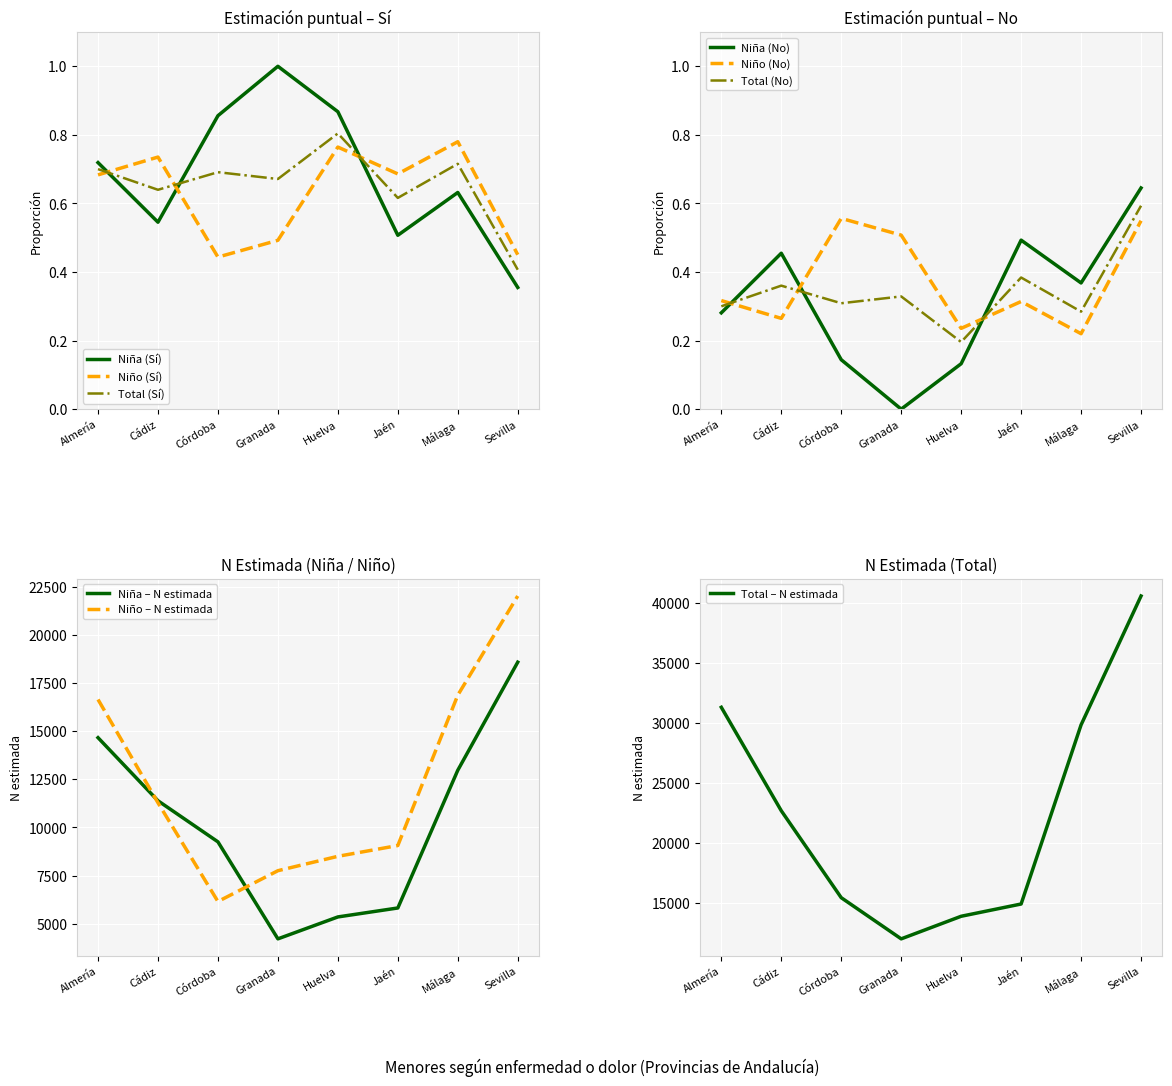

Does the chart display data point markers on the line(s)?

No